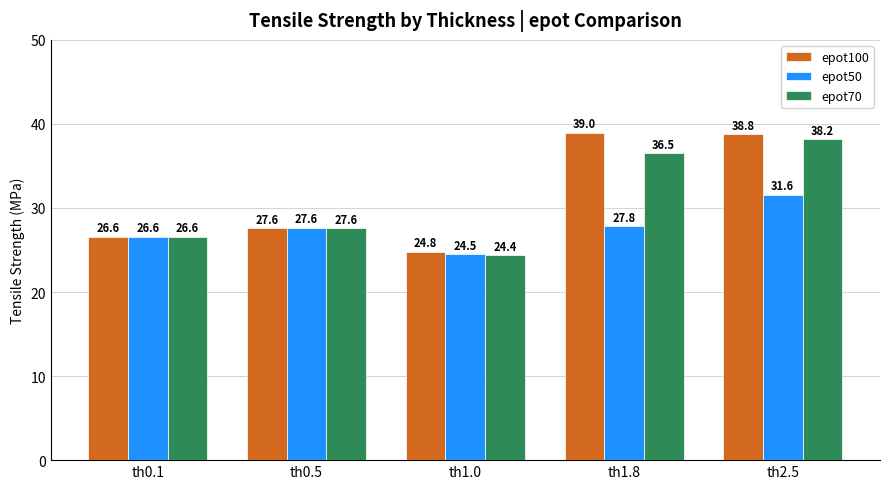

What is the average value of the epot100 series?

31.3